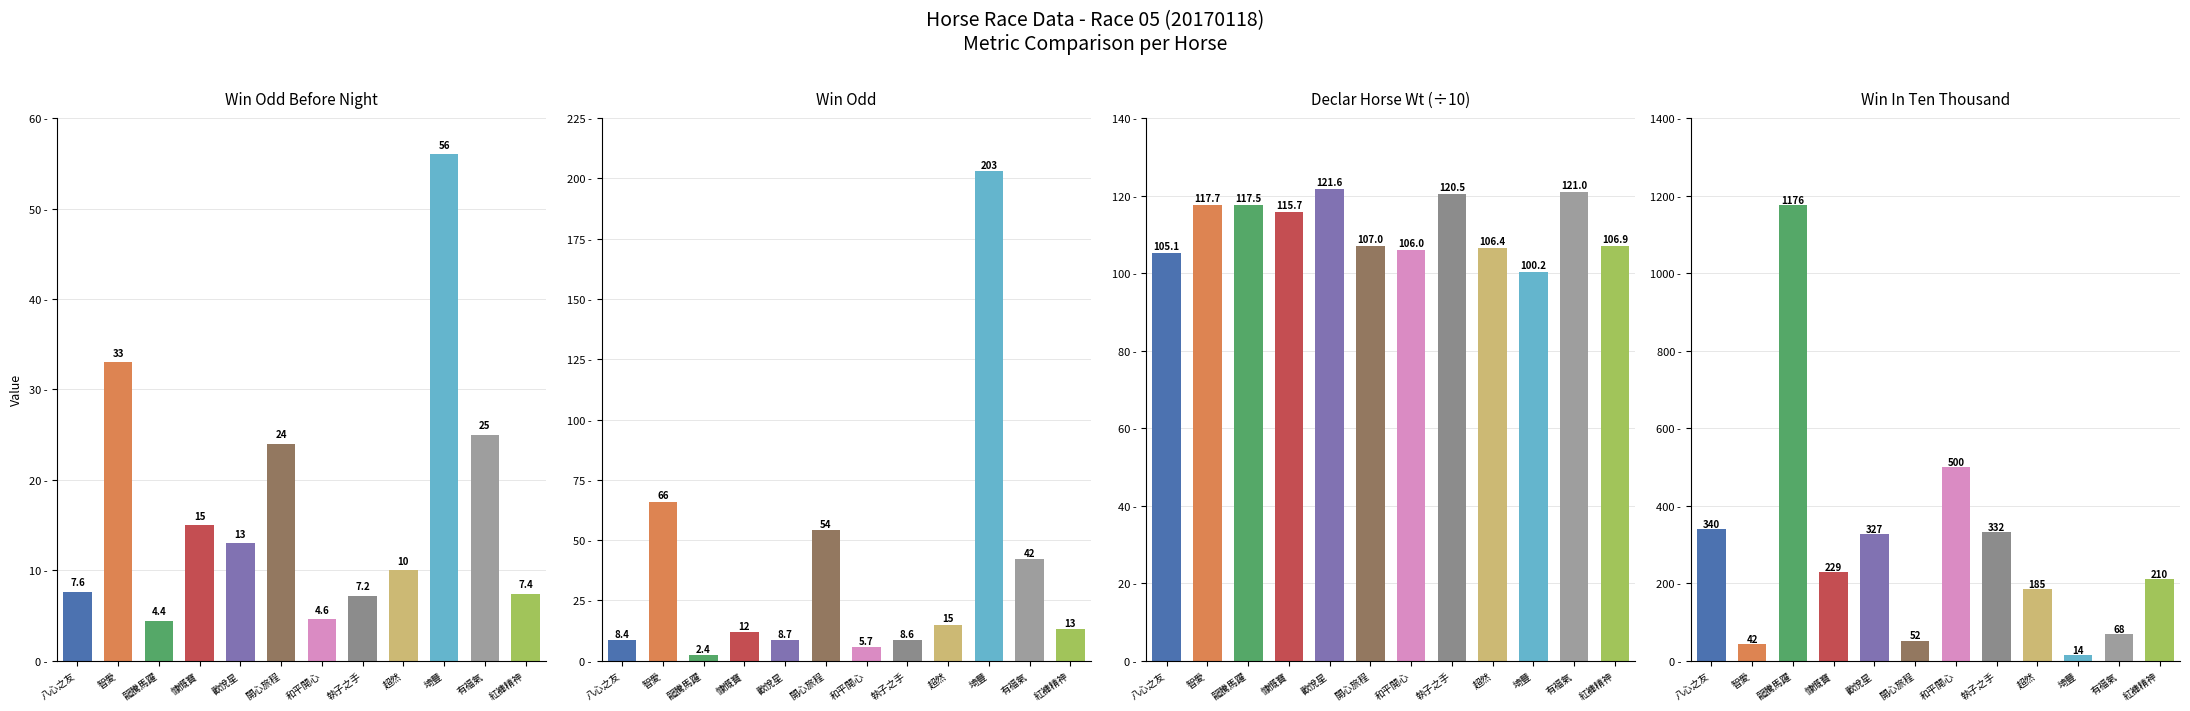

What value does the WinOdd series have at 有福氣?

42.0